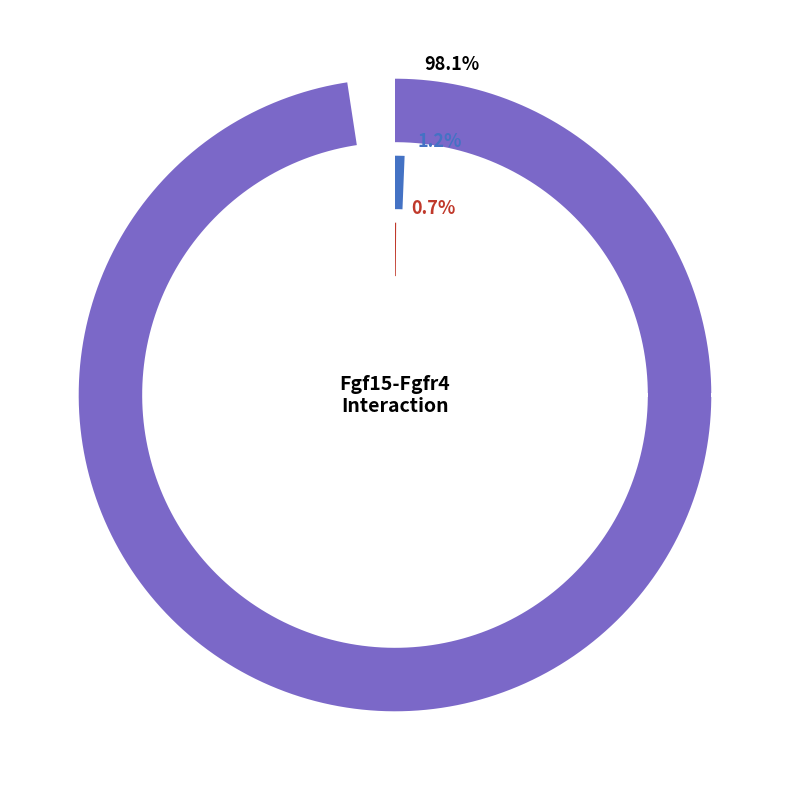

What is the largest slice in the pie chart?

sCs